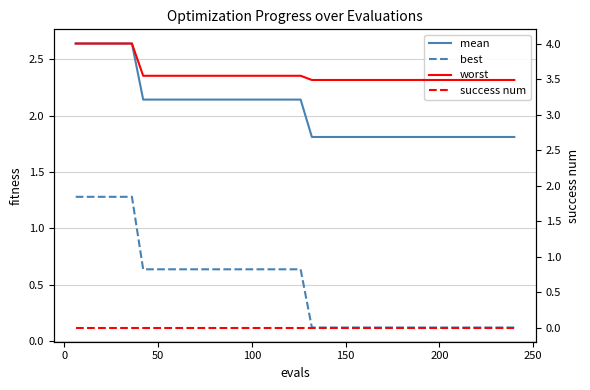

How many lines are shown in the chart?

4